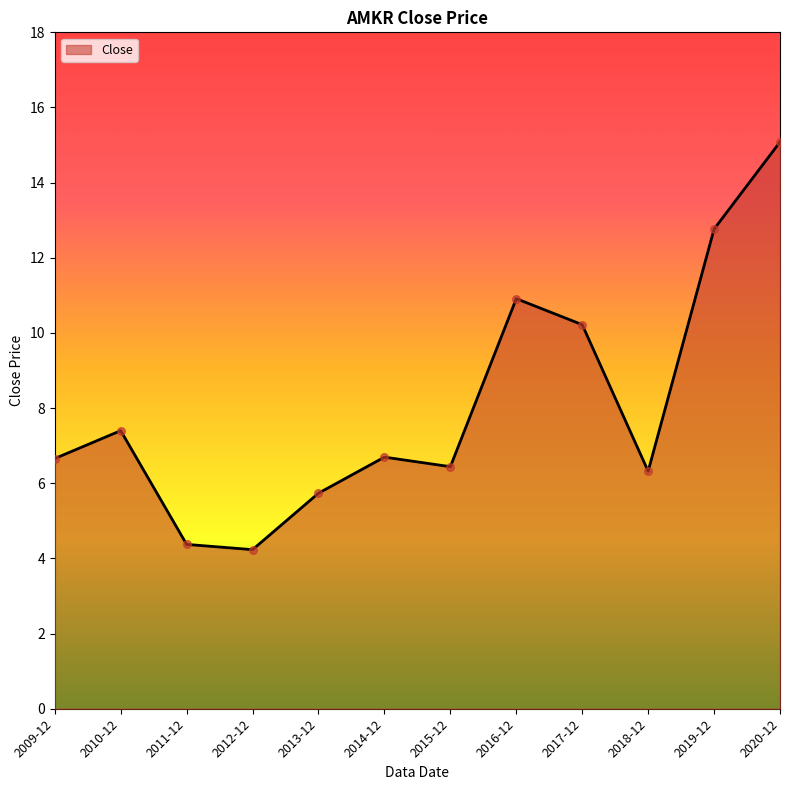

Approximately how many times larger is the value at 2014-12 compared to 2015-12?

1.0